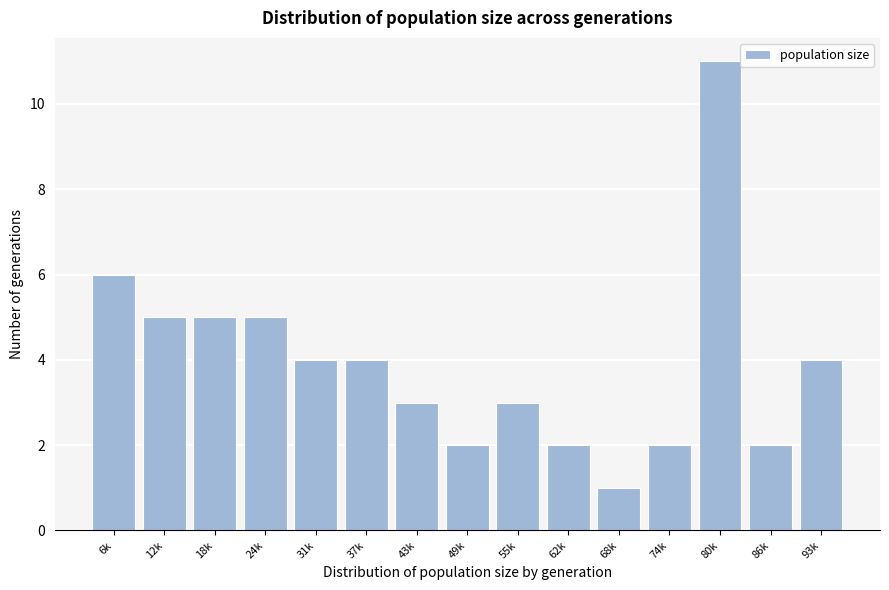

Reading left to right, what are all the values shown in this chart?

6	5	5	5	4	4	3	2	3	2	1	2	11	2	4